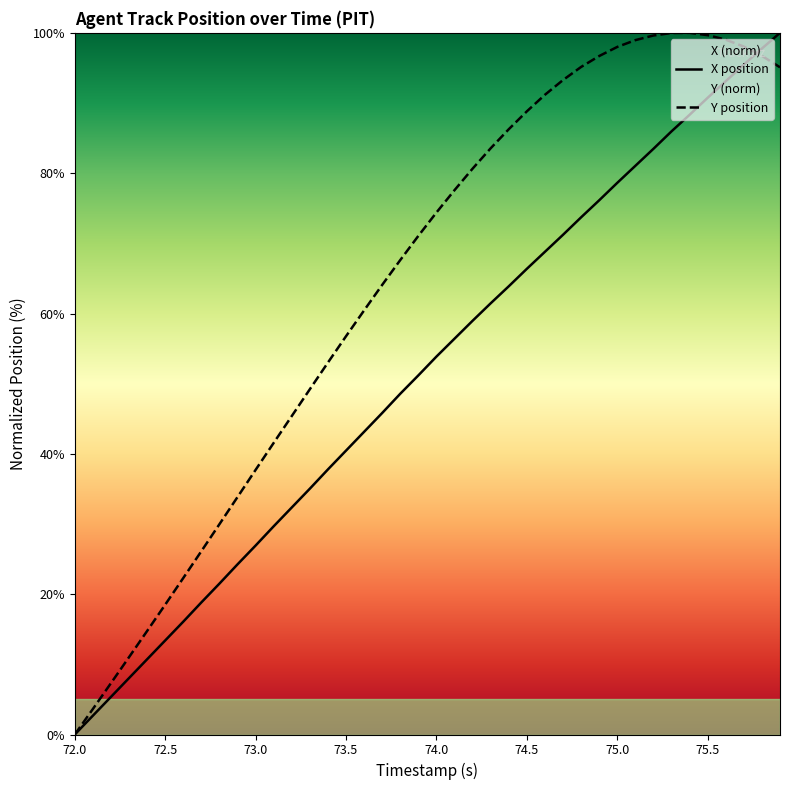

Is it true that Y position equals 174.6 at 75.5?

False